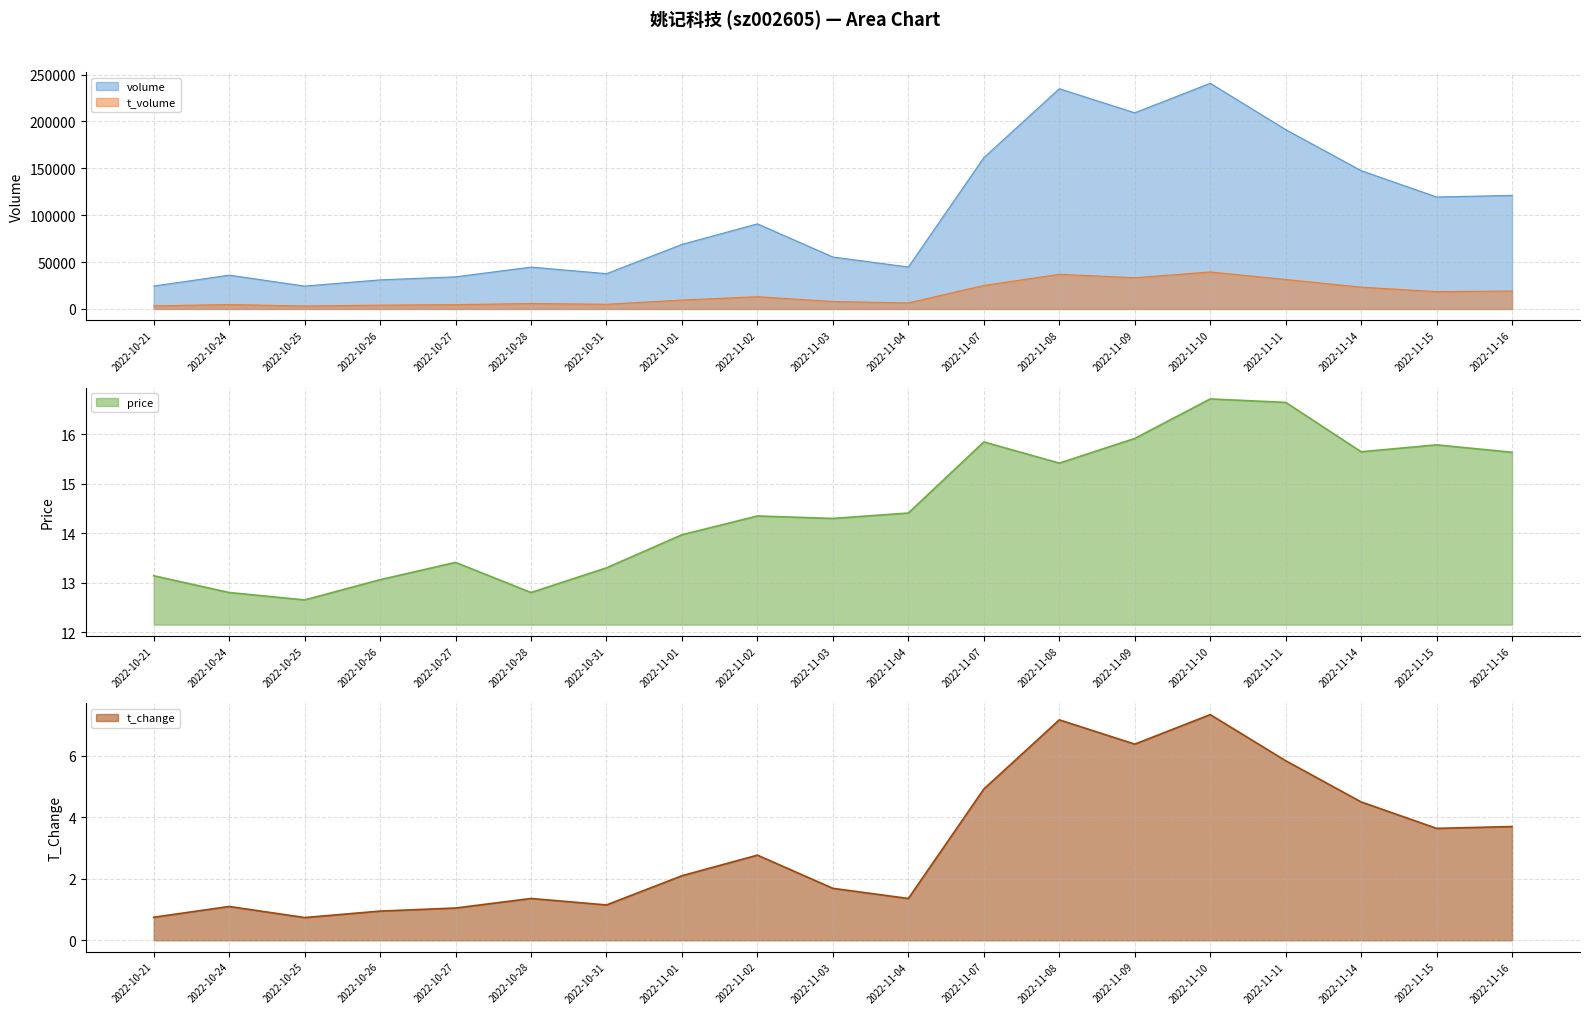

Rank the categories by volume value from highest to lowest.

2022-11-10, 2022-11-08, 2022-11-09, 2022-11-11, 2022-11-07, 2022-11-14, 2022-11-16, 2022-11-15, 2022-11-02, 2022-11-01, 2022-11-03, 2022-11-04, 2022-10-28, 2022-10-31, 2022-10-24, 2022-10-27, 2022-10-26, 2022-10-21, 2022-10-25